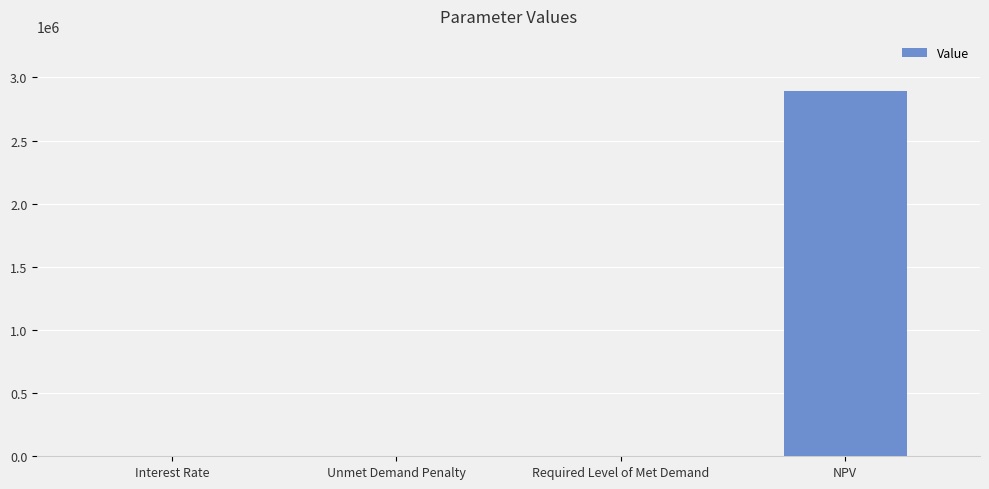

What is the maximum value shown in the chart?

2894830.3